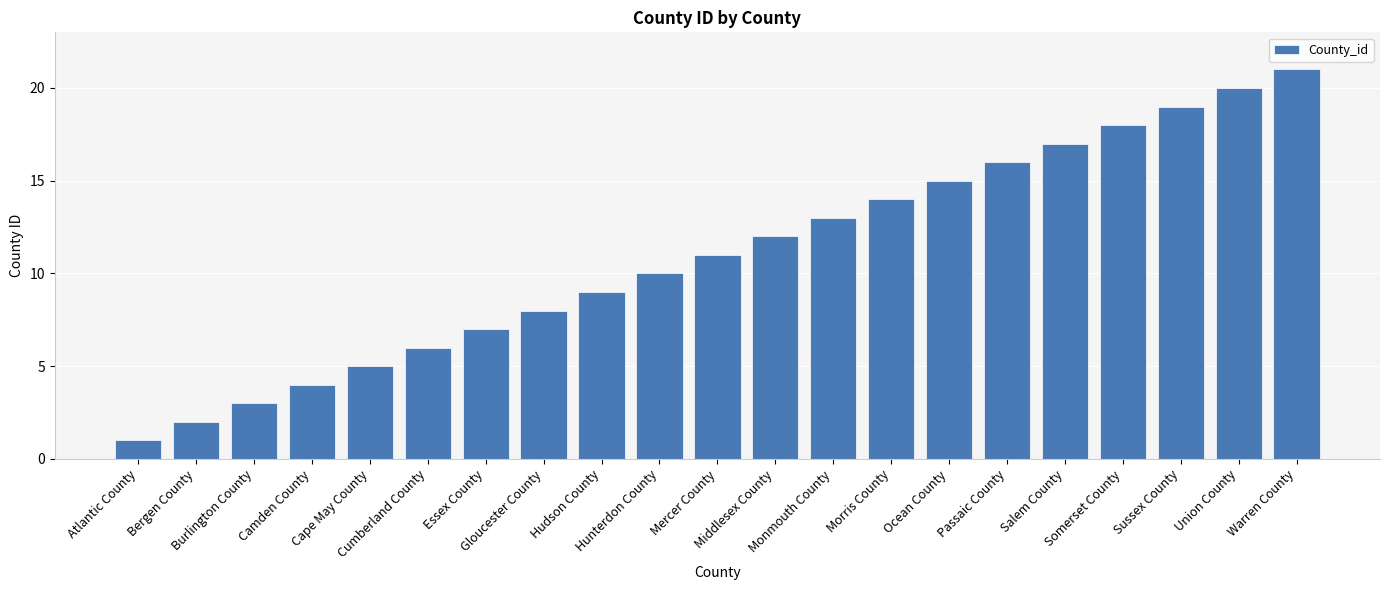

The value at Middlesex County is 7. True or false?

False